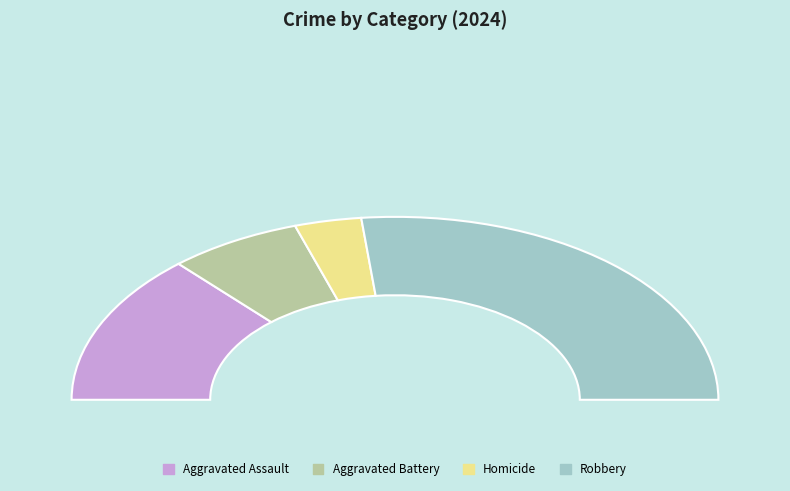

To the nearest percent, what is the difference between the largest and smallest slice percentages?

47%